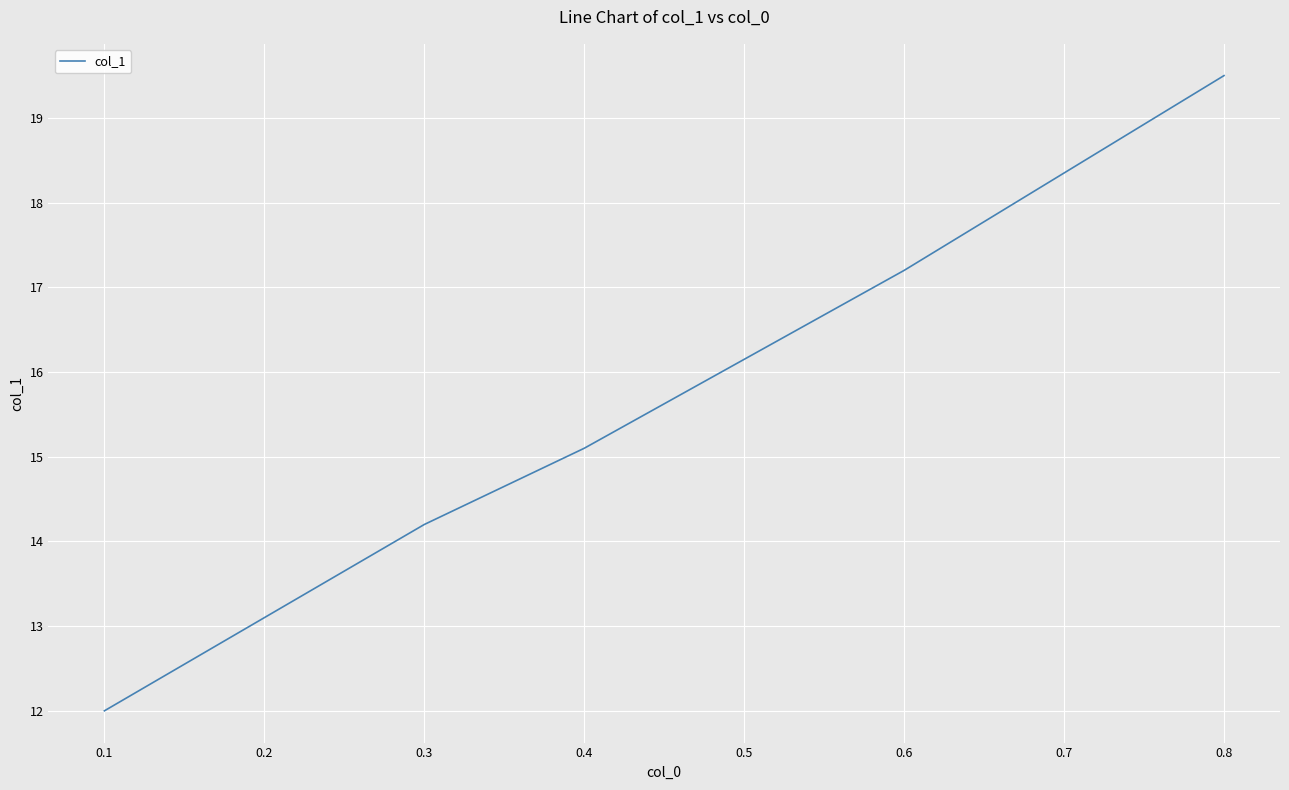

Between 0.8 and 0.2, which is larger?

0.8